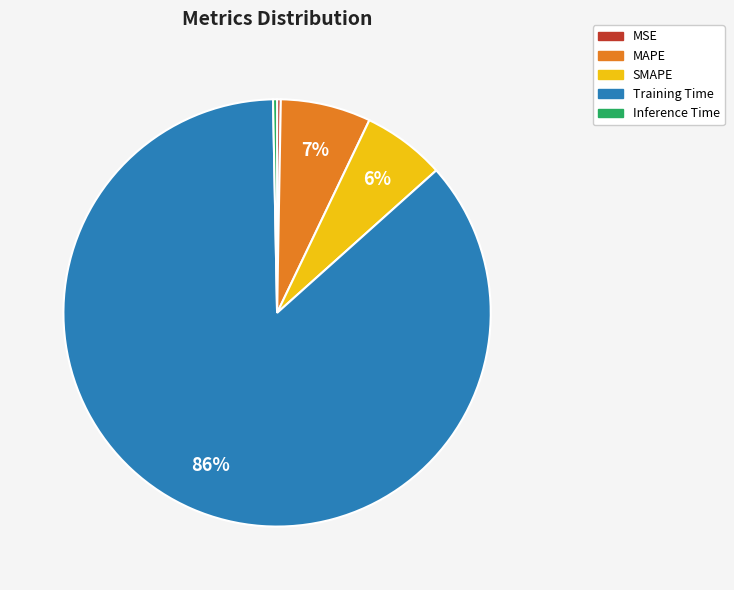

Is the sum of Inference Time and MSE greater than half?

No